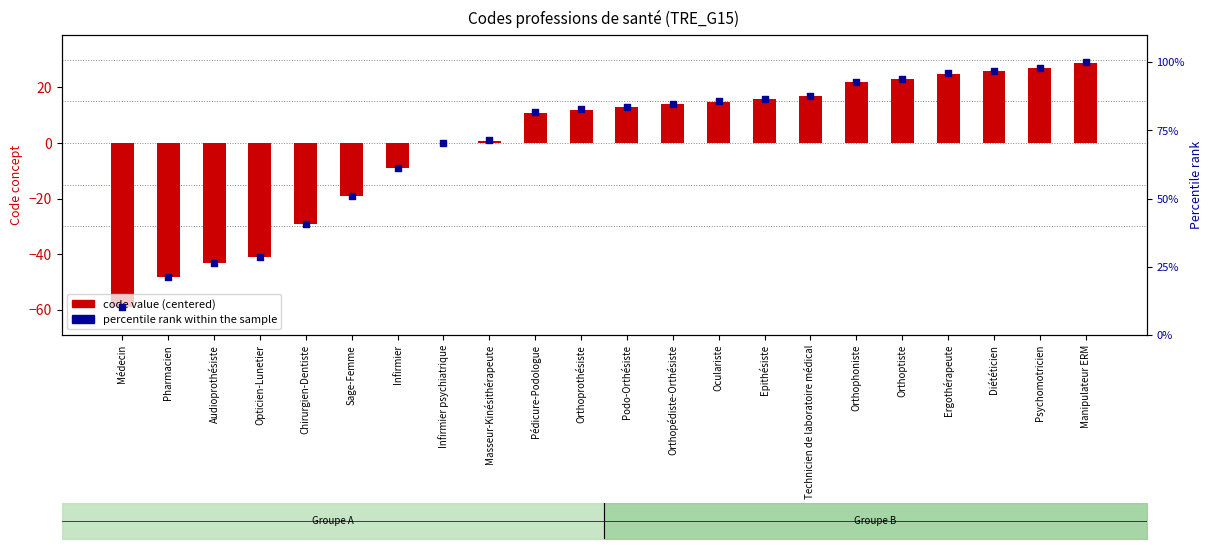

At which category is the sum across all series the highest?

Manipulateur ERM